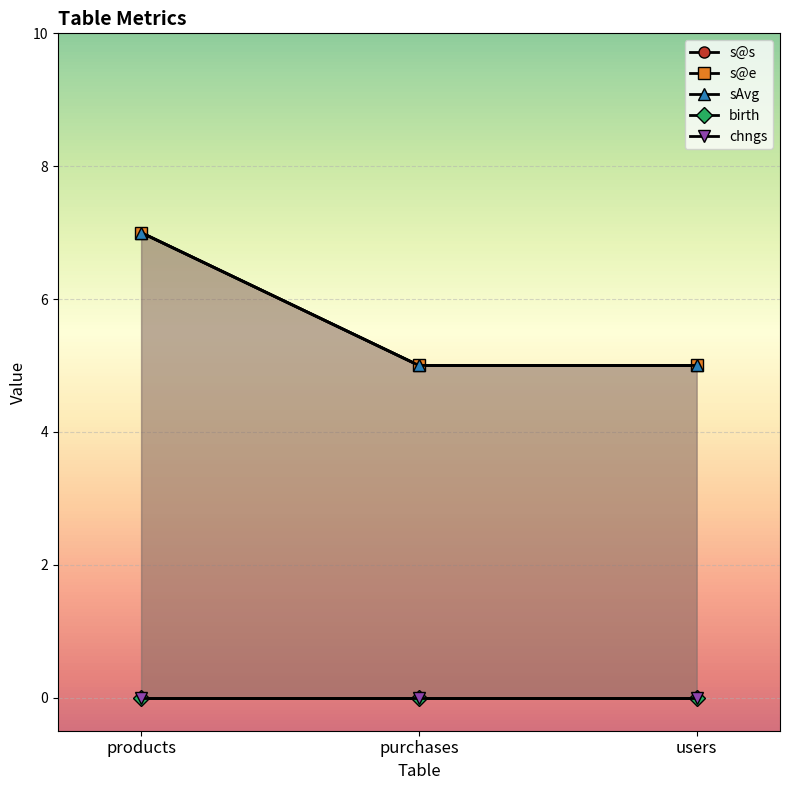

How many data points in s@s are above 5?

1